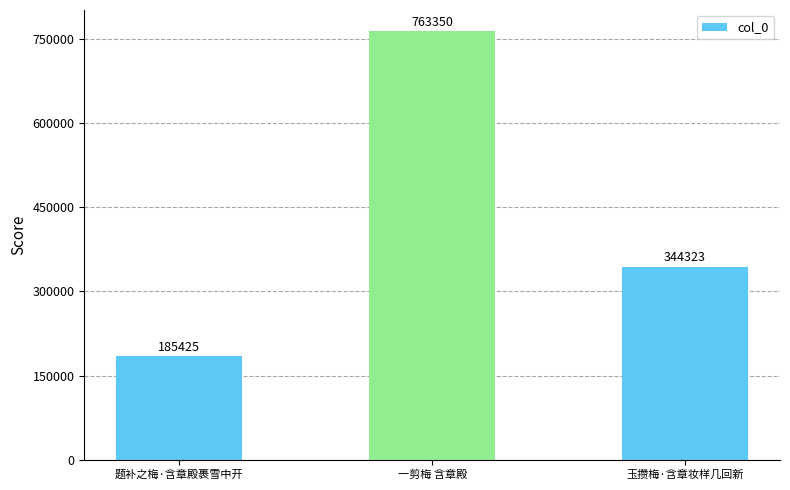

Rank the categories by value from lowest to highest.

题补之梅·含章殿裹雪中开, 玉攒梅·含章妆样几回新, 一剪梅 含章殿